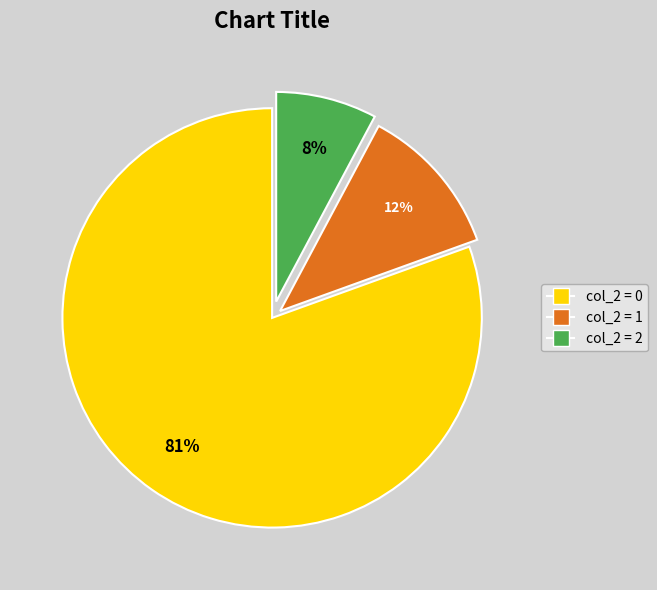

Does any single category account for the majority?

Yes